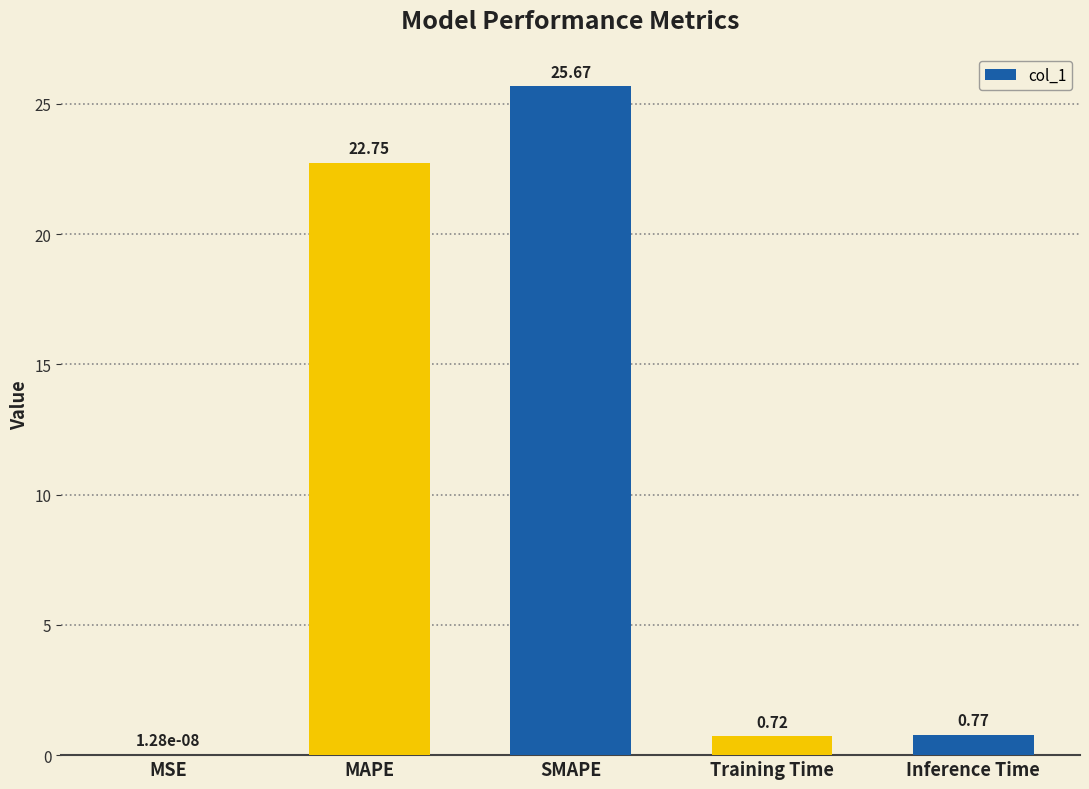

Which category has the highest value across all series?

SMAPE